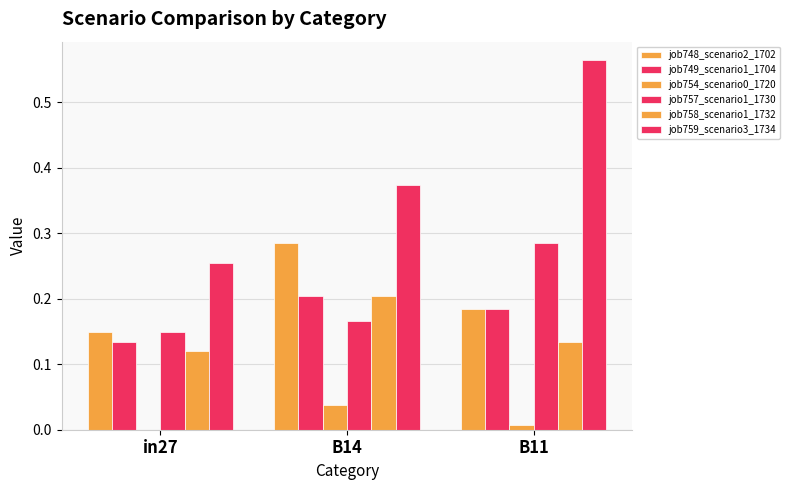

How many groups of bars are there?

3